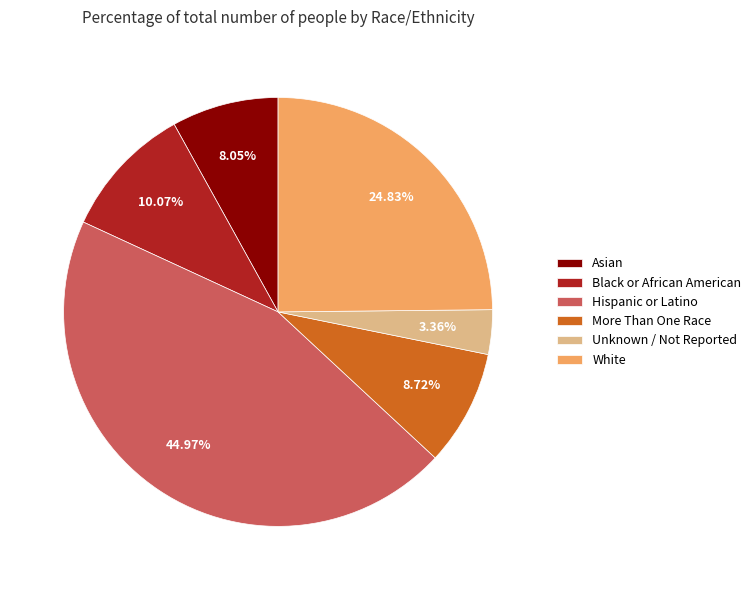

Combined, do Black or African American and Unknown / Not Reported account for over 50%?

No